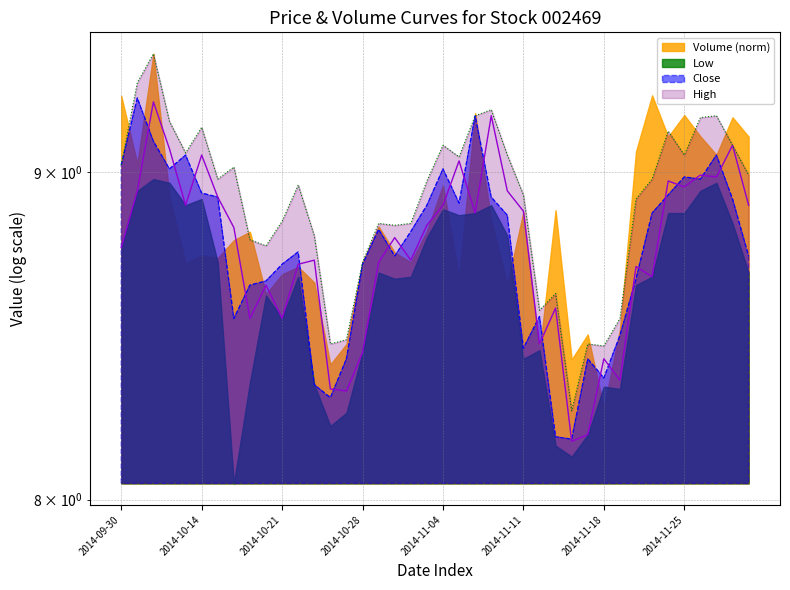

List the labels in order of high value, largest first.

2014-10-09, 2014-10-08, 2014-11-07, 2014-11-06, 2014-11-27, 2014-11-26, 2014-10-10, 2014-10-14, 2014-11-24, 2014-11-04, 2014-11-28, 2014-10-13, 2014-11-10, 2014-11-25, 2014-11-05, 2014-09-30, 2014-10-16, 2014-12-01, 2014-10-15, 2014-11-21, 2014-11-03, 2014-10-22, 2014-11-11, 2014-11-20, 2014-10-21, 2014-10-29, 2014-10-31, 2014-10-30, 2014-10-23, 2014-10-17, 2014-10-20, 2014-10-28, 2014-11-13, 2014-11-12, 2014-11-19, 2014-10-27, 2014-10-24, 2014-11-17, 2014-11-18, 2014-11-14